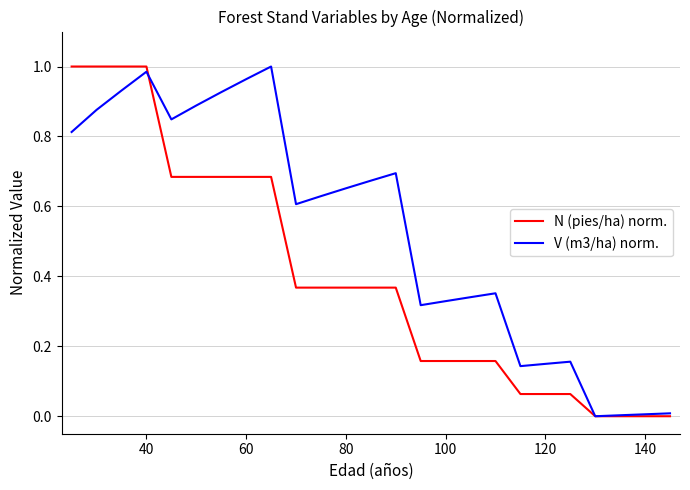

Which series has the largest total across all categories?

V (m3/ha) norm.